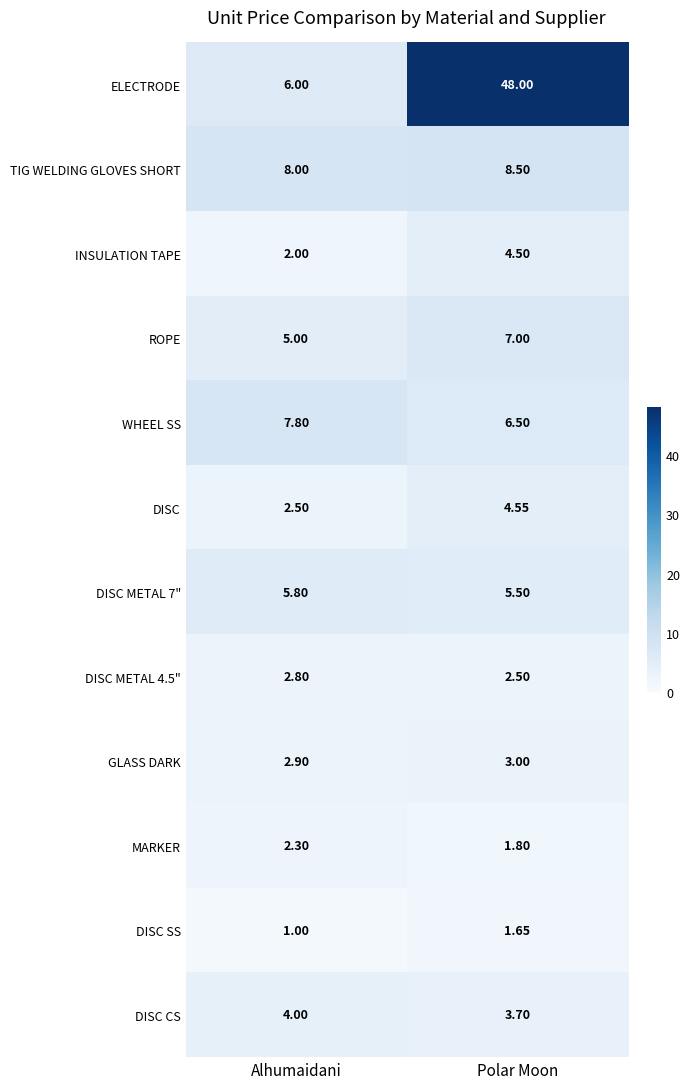

At which label does GLASS DARK reach its minimum?

Alhumaidani